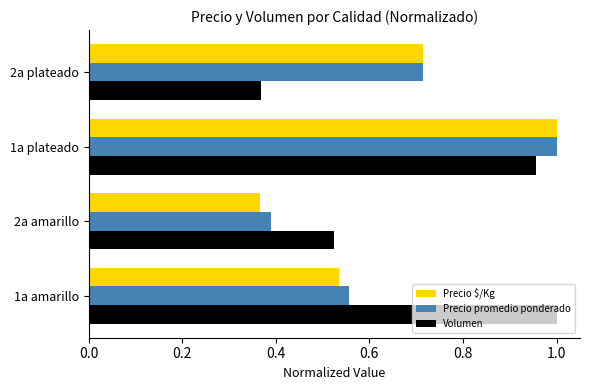

At which label does Volumen reach its peak?

1a amarillo